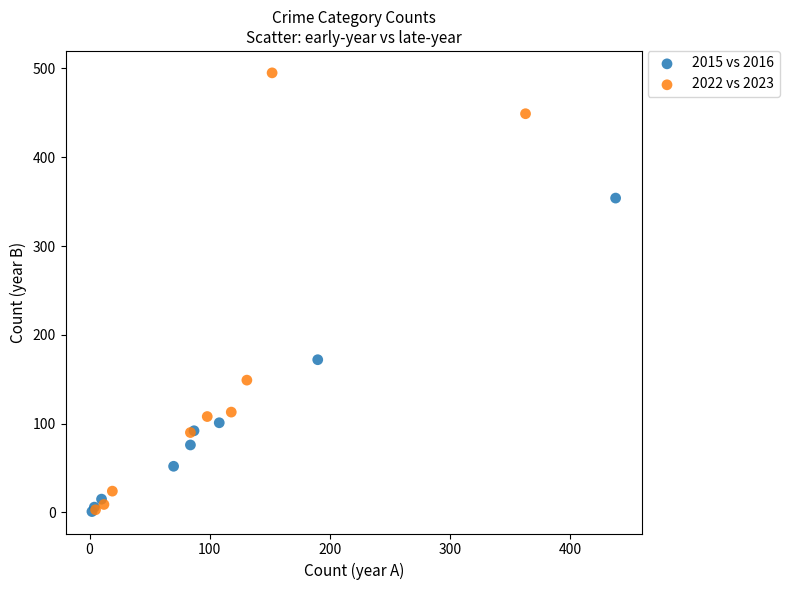

Which series has the widest spread of Y values?

2022 vs 2023